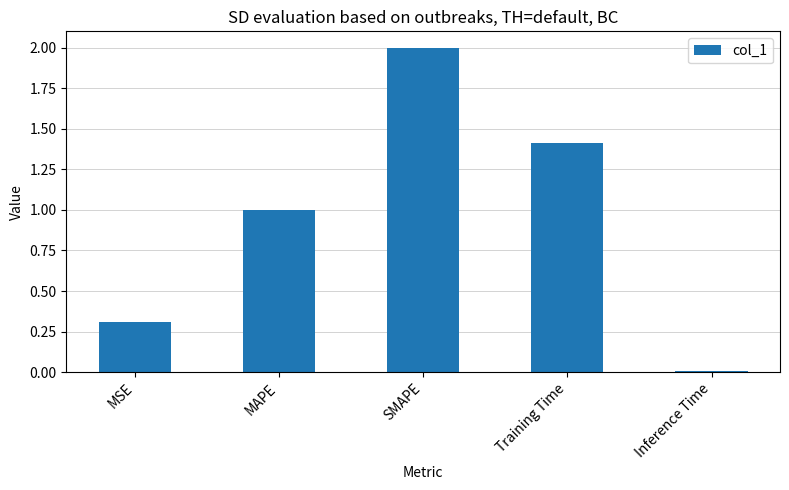

Rank the categories by value from lowest to highest.

Inference Time, MSE, MAPE, Training Time, SMAPE